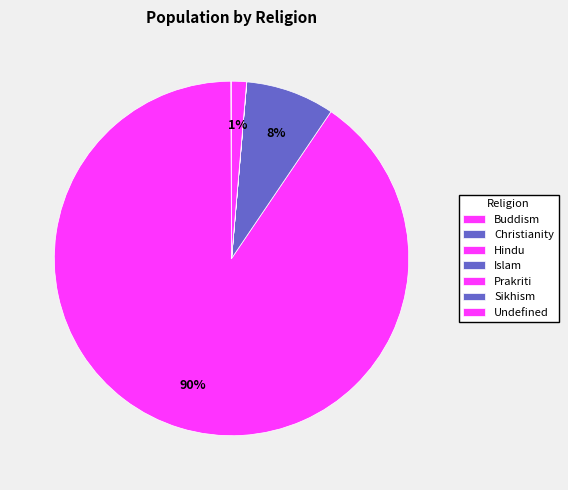

Rank the categories by value from highest to lowest.

Hindu, Islam, Undefined, Christianity, Buddism, Sikhism, Prakriti